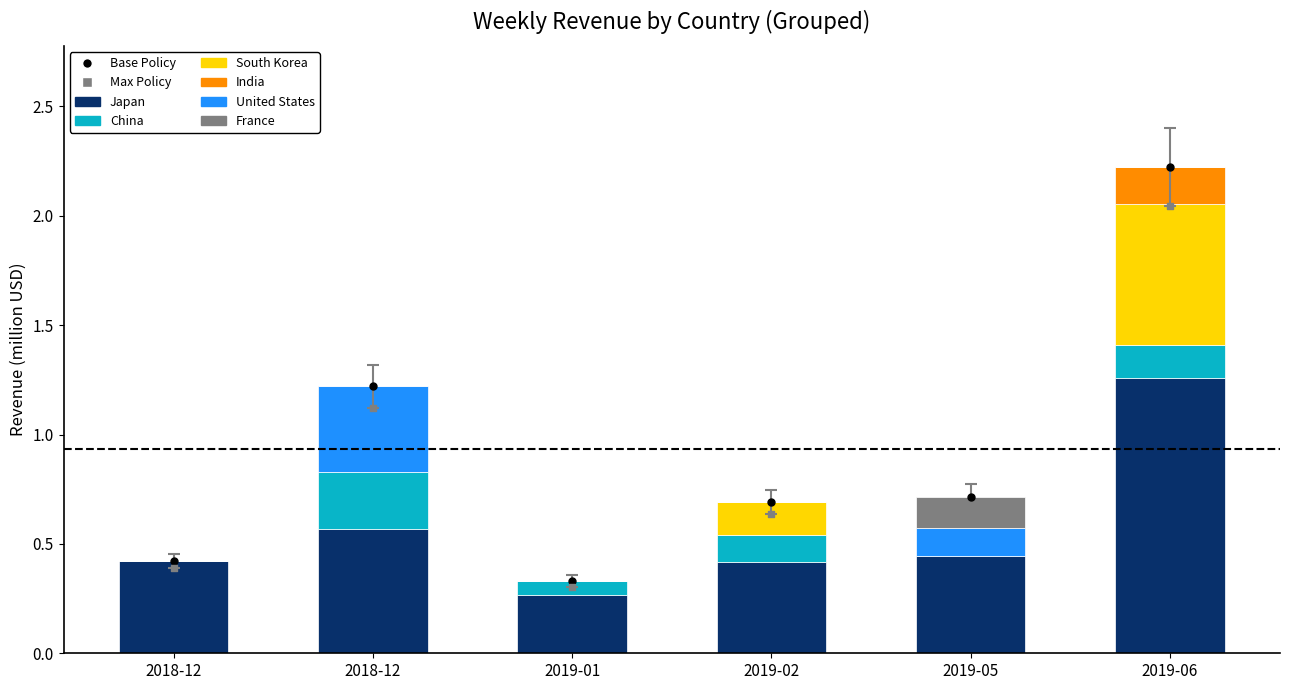

Which series has the largest total across all categories?

Japan